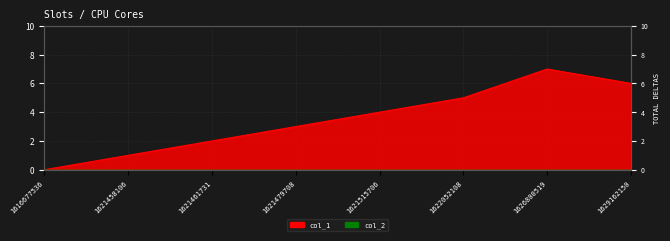

What is the change in value from 1621458106 to 1621515706?

+3